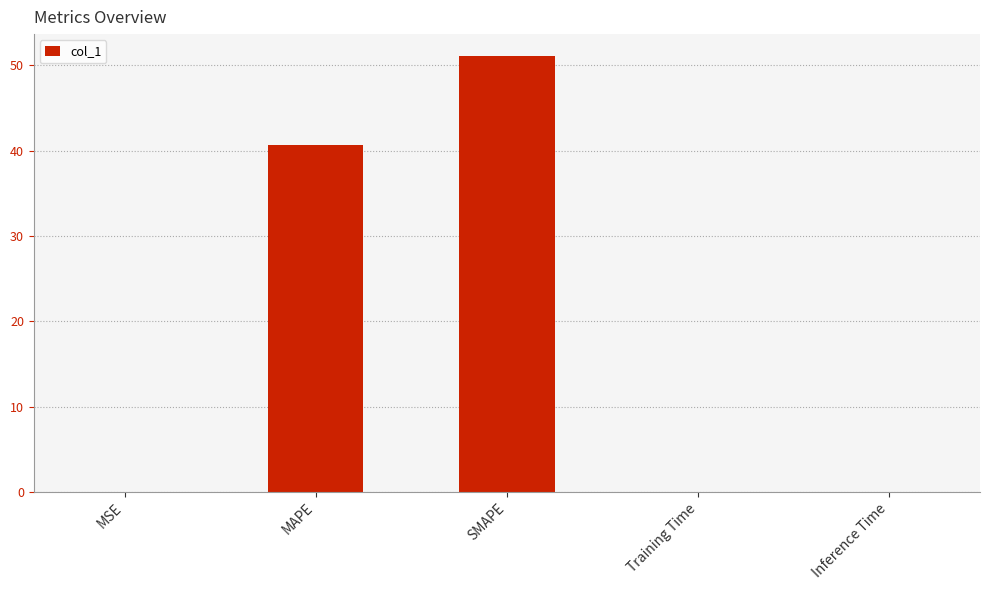

Where is the data nearest to the value 25?

MAPE